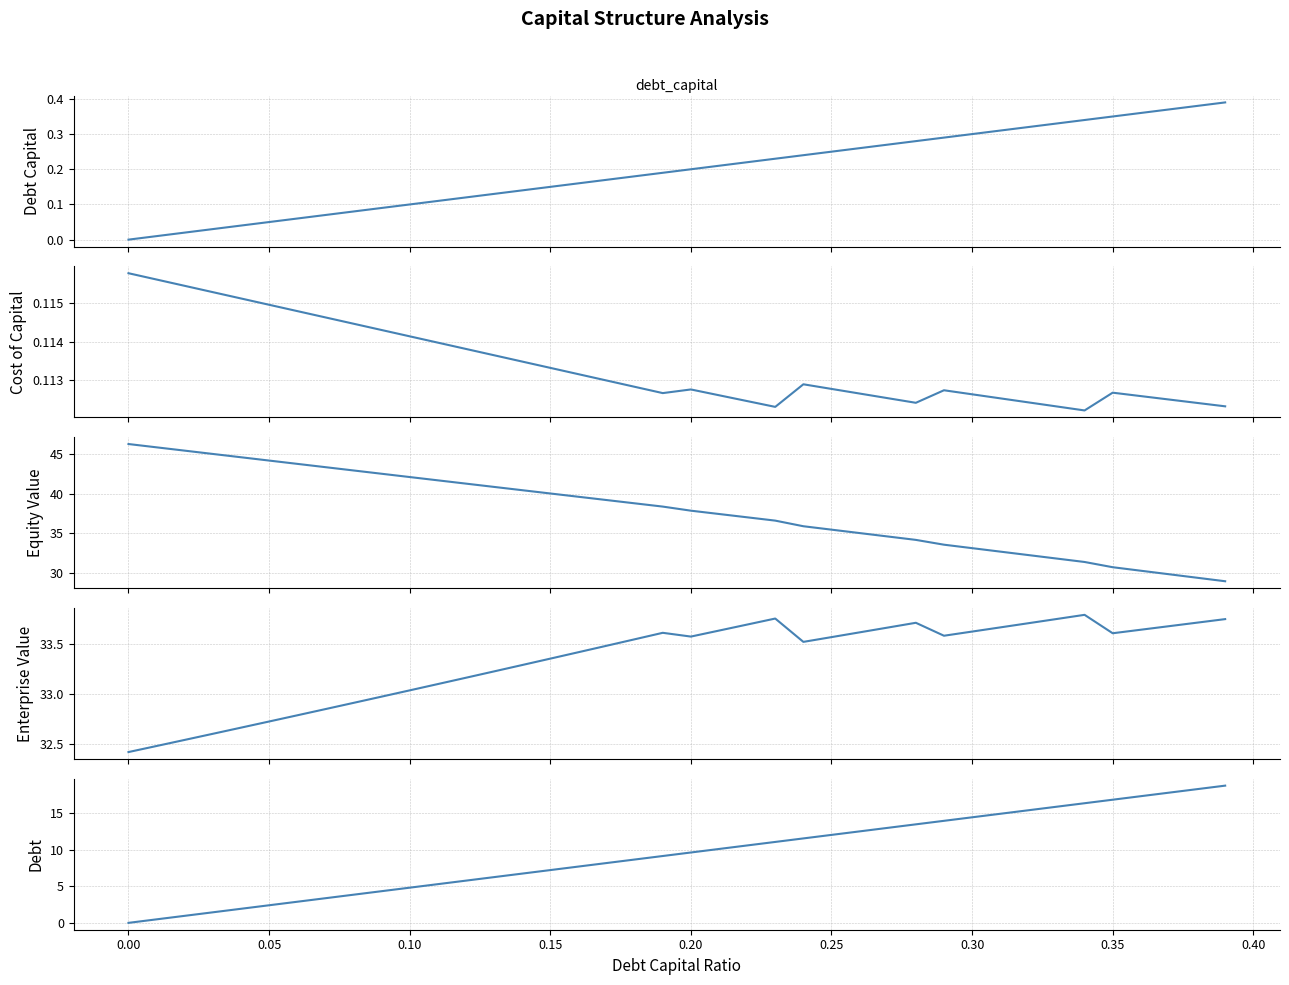

What are all the series names shown in the legend?

debt_capital, cost_capital, equity_value, enterprise_value, debt